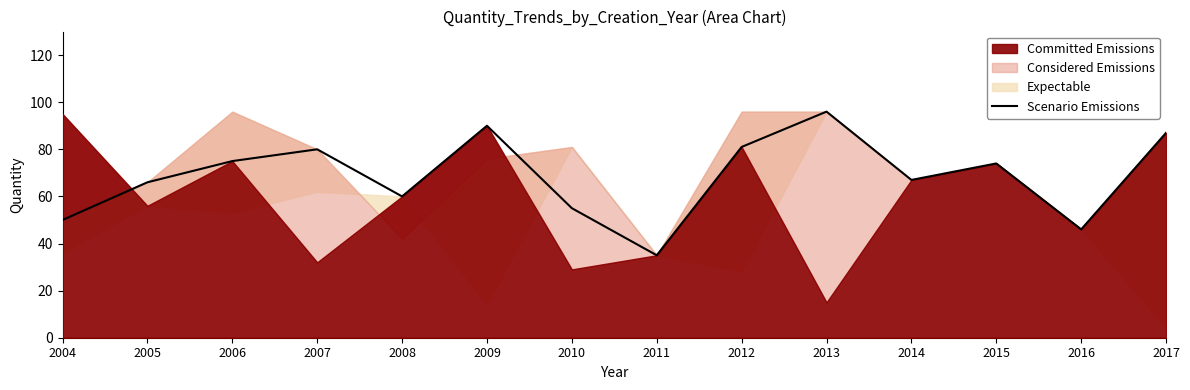

What is the value of the 6th point from the left?

90